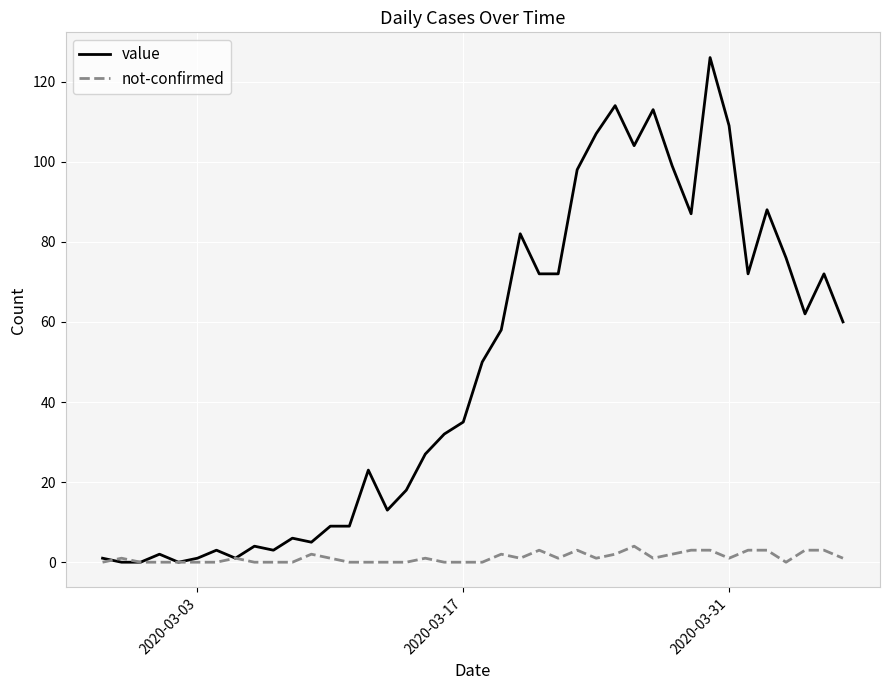

Rank the series by their maximum value, from highest to lowest.

value, not-confirmed